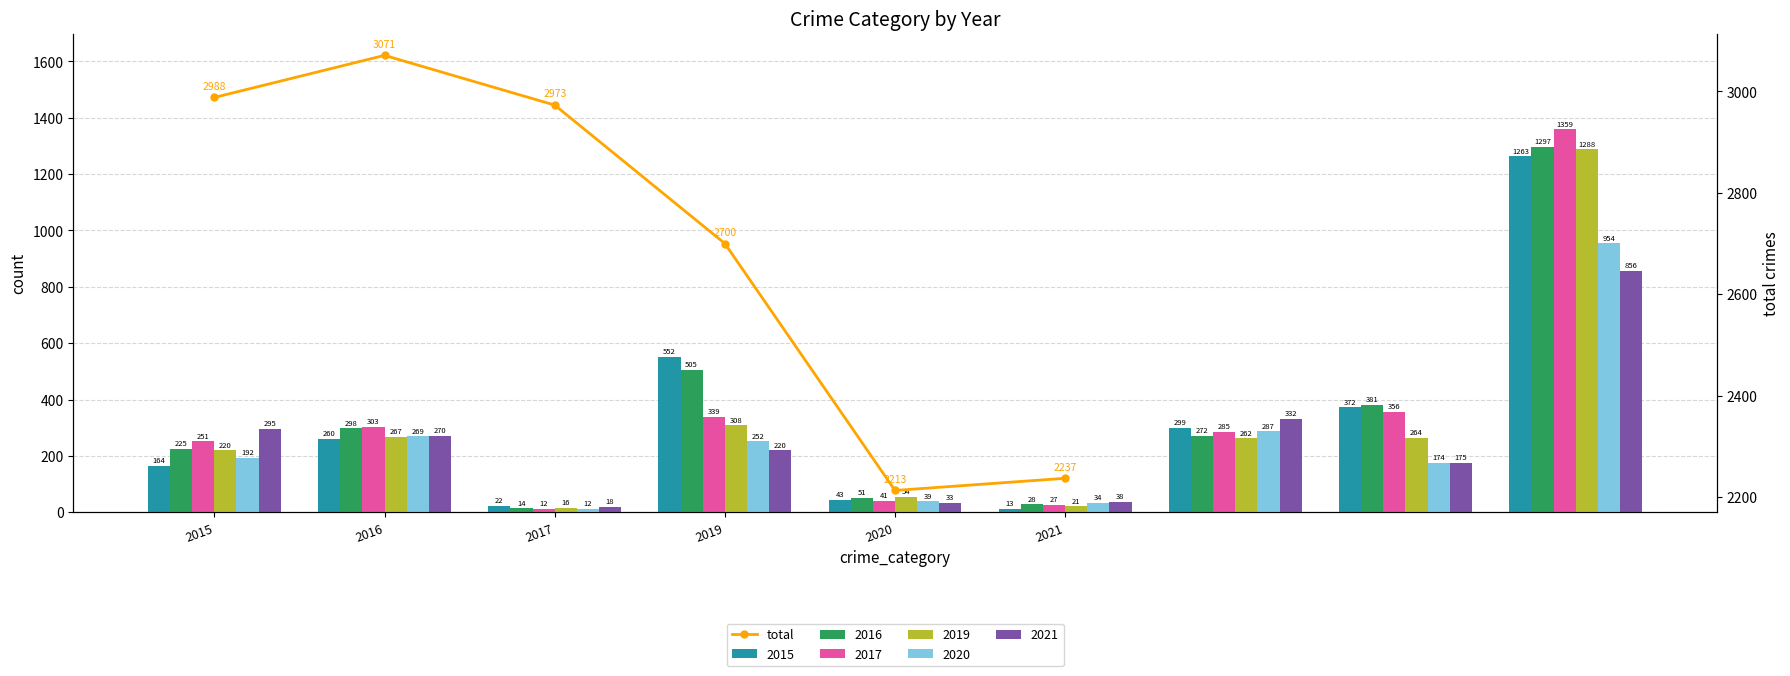

Does the chart contain any negative values?

No